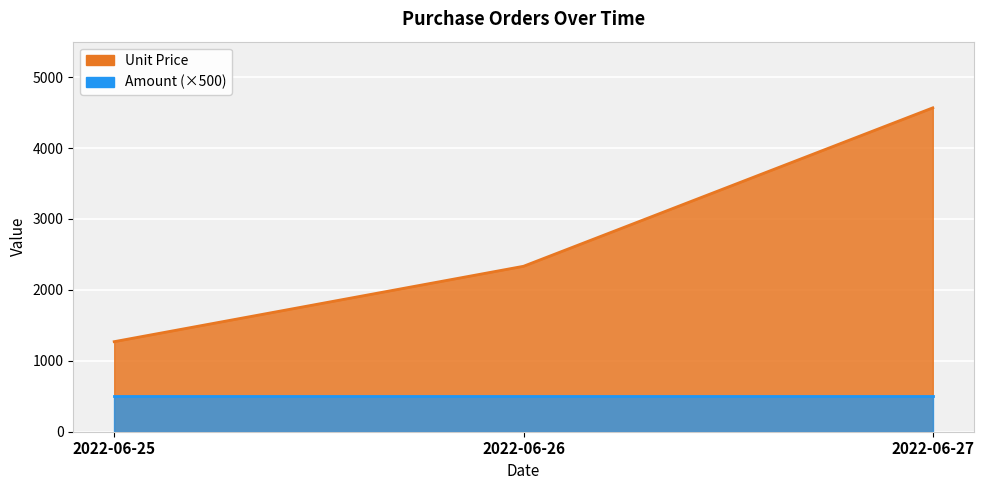

Where does the data first go above 2333?

2022-06-27